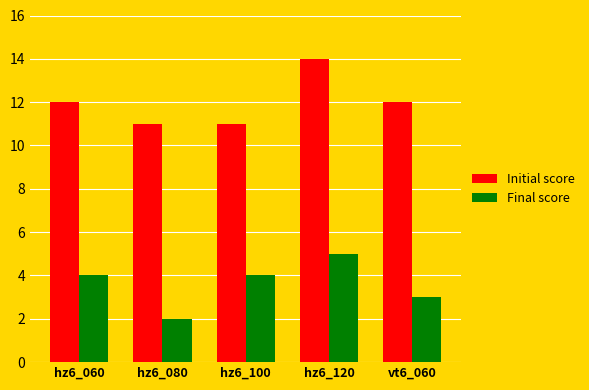

Reading right to left, transcribe all the data shown in this chart.

Initial score: 12	14	11	11	12
Final score: 3	5	4	2	4